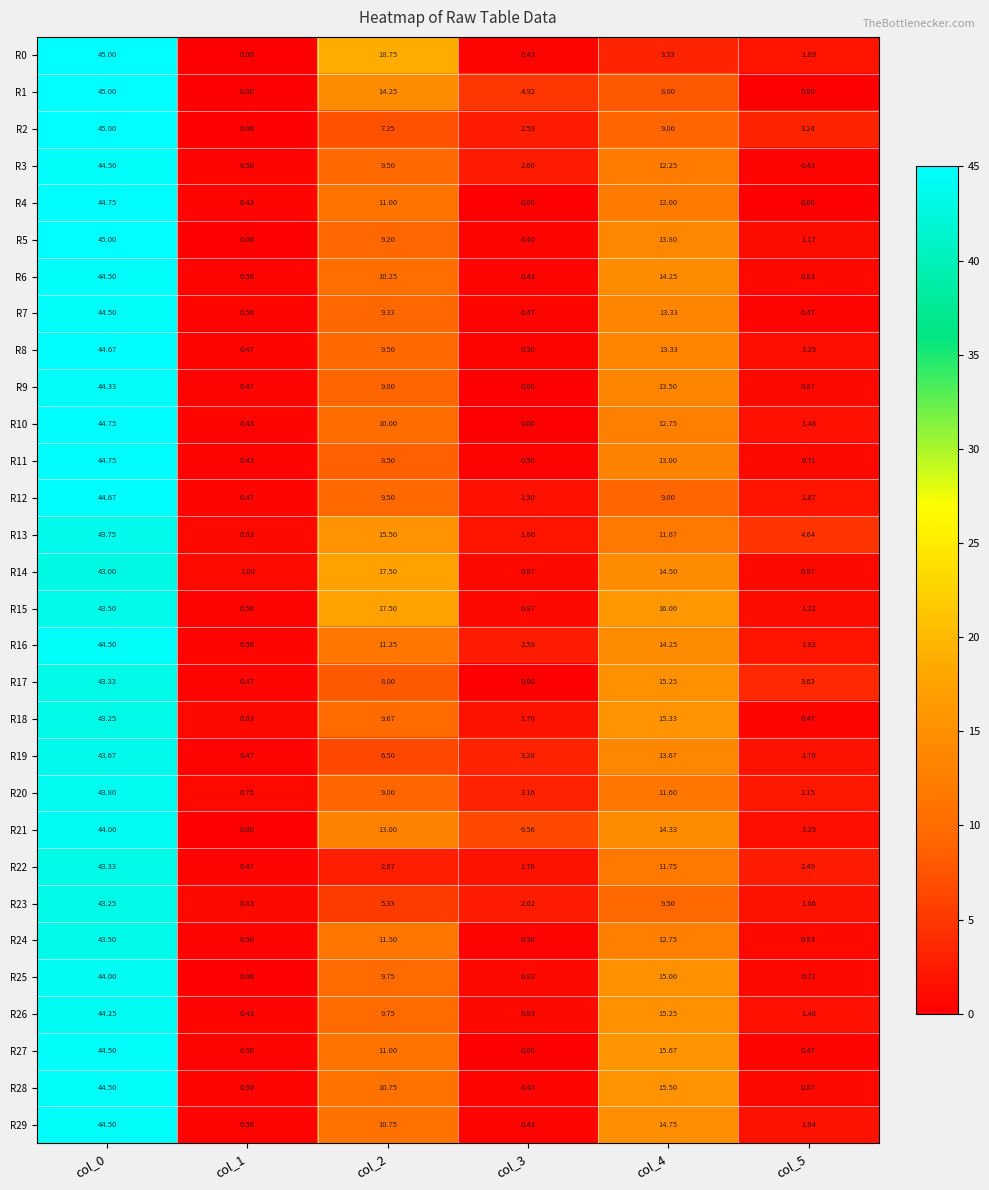

Count the number of categories in the chart.

6